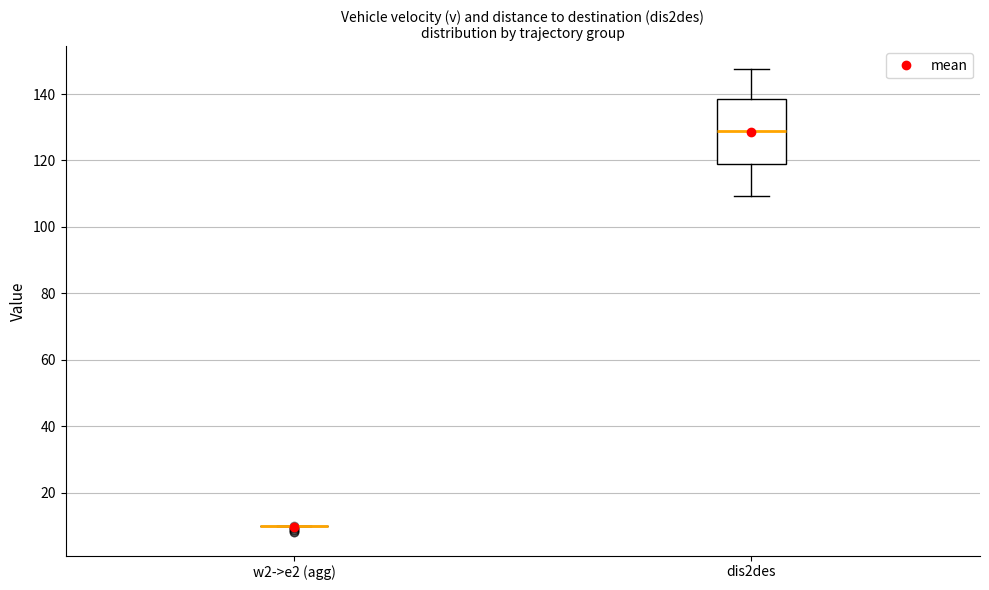

Reading left to right, read every box against the y-axis: the position of its median line, the range the box covers, and the ends of its whiskers. The values are not printed on the chart, so give them approximately, as read against the axis.

w2->e2 (agg): box collapsed to a line at 10, whiskers 10 to 10
dis2des: median 128, box 120 to 138, whiskers 110 to 148